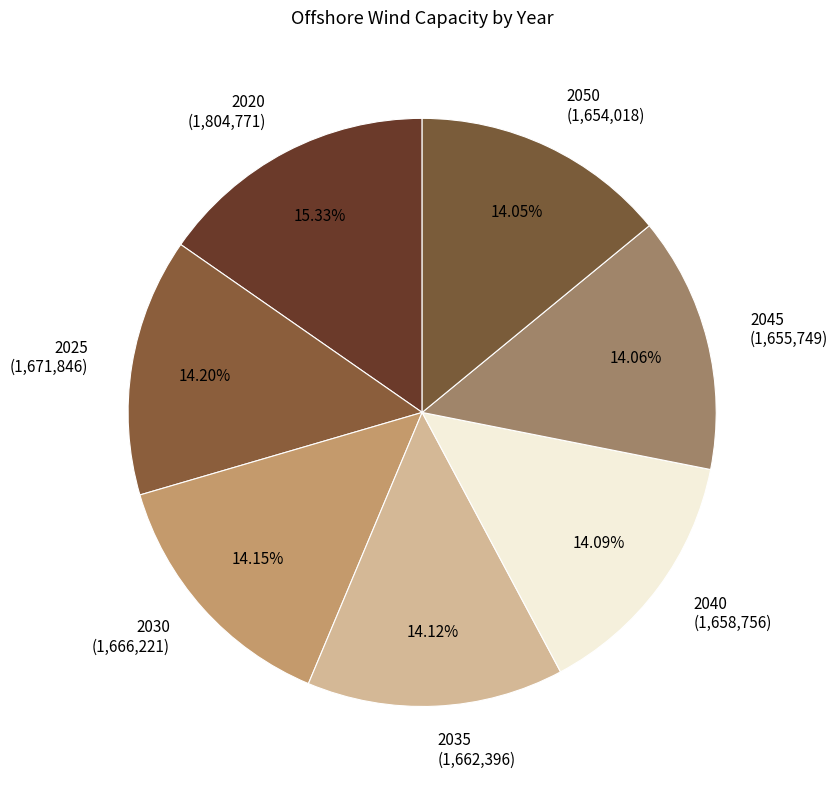

Approximately how many times larger is the value at 2030 (1,666,221) compared to 2025 (1,671,846)?

1.0